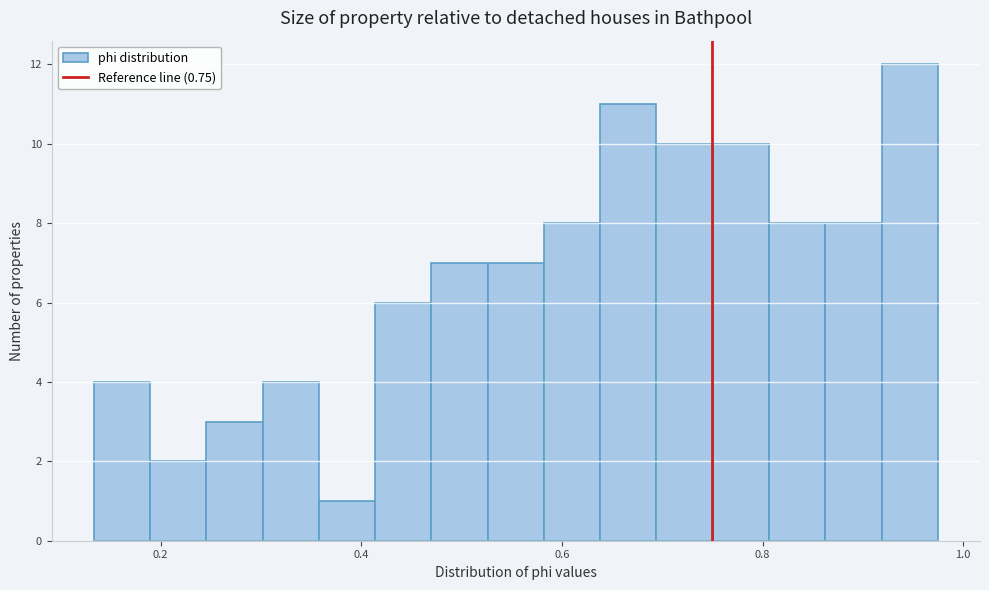

Read against the x-axis, roughly where is the centre of the tallest bar?

0.94